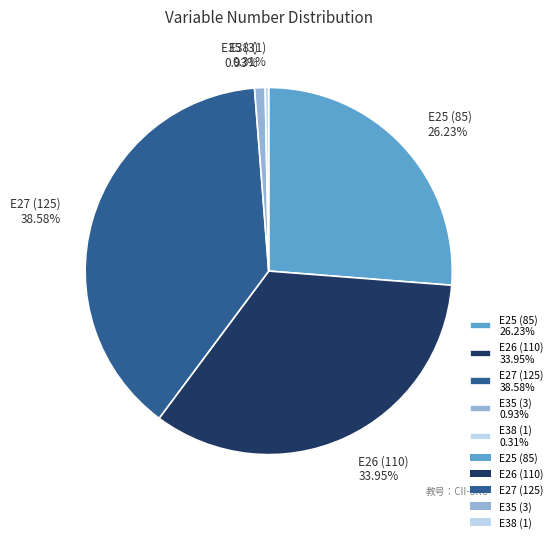

What is the smallest slice in the pie chart?

E38 (1) 0.31%